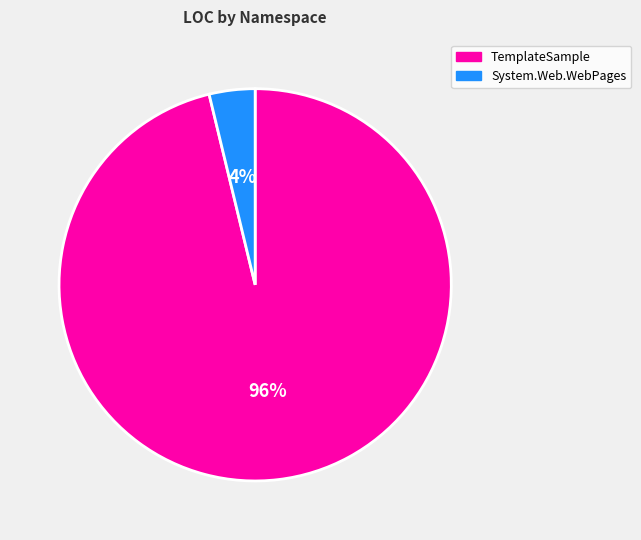

Is there a majority slice in this chart?

Yes